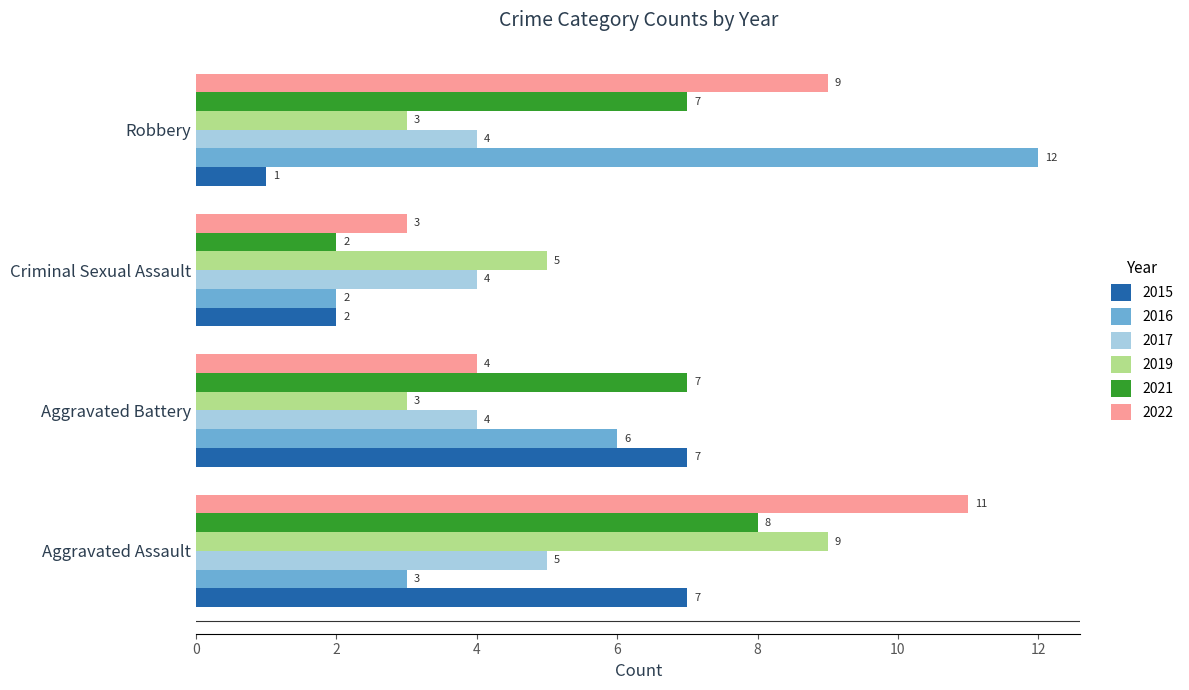

What is the difference between the second highest and minimum values in the 2016 series?

4